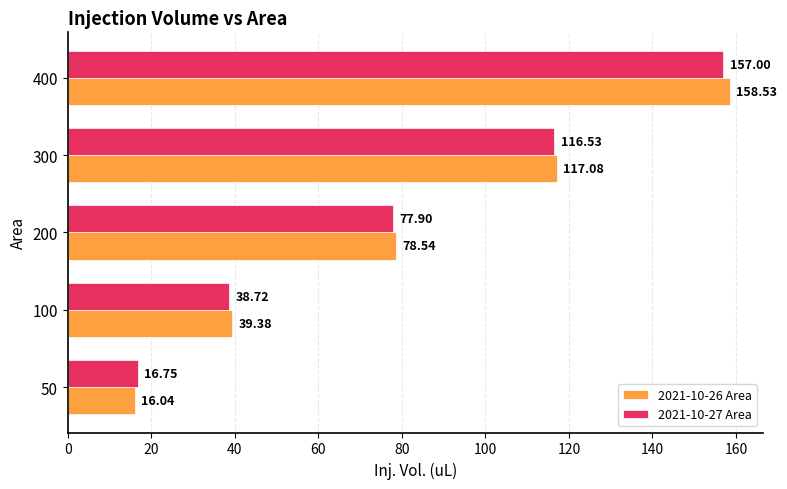

List the series in order of their overall mean, lowest first.

2021-10-27 Area, 2021-10-26 Area